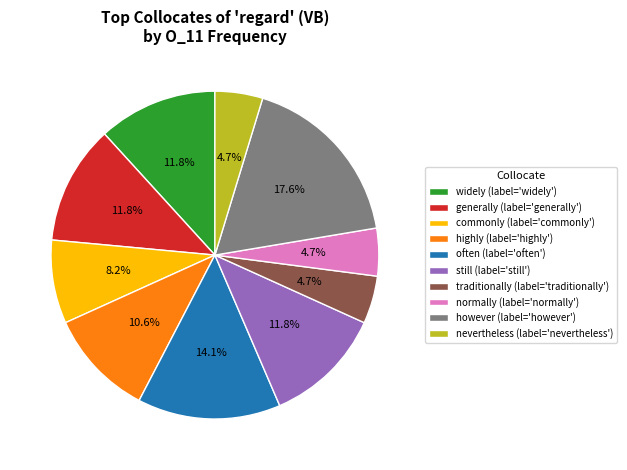

Count the number of slices in the pie.

10